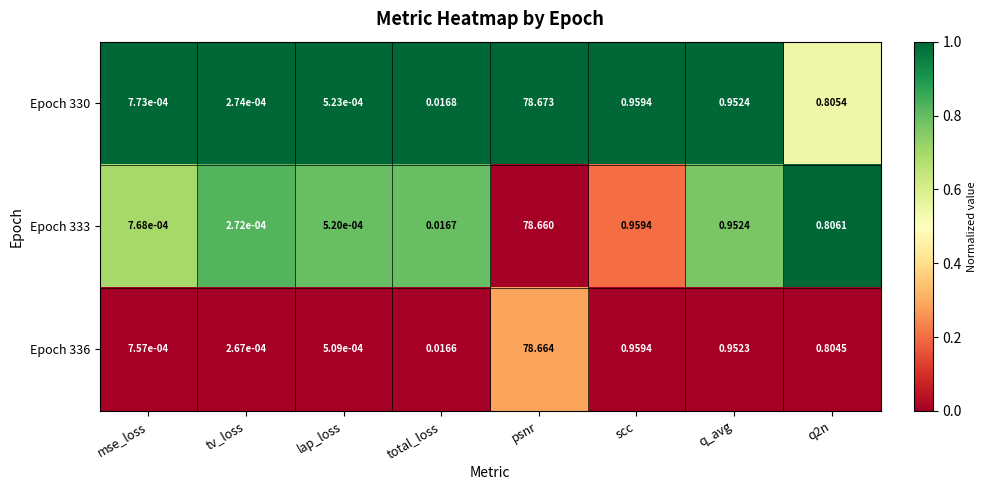

Is the value of Epoch 336 at mse_loss greater than the value of Epoch 330 at mse_loss?

No